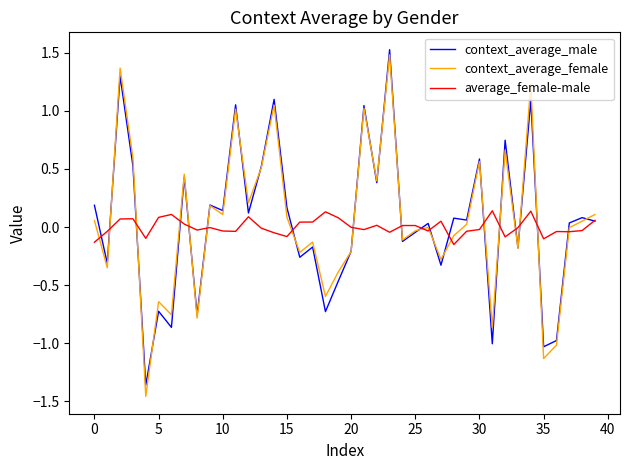

What is the highest value of the context_average_female series?

1.5